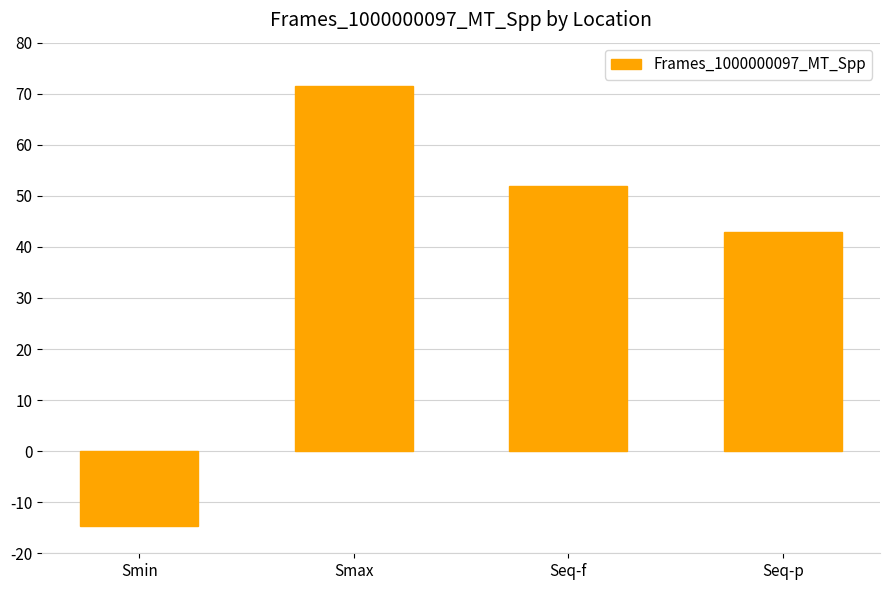

What is the difference between the second highest and minimum values?

66.4